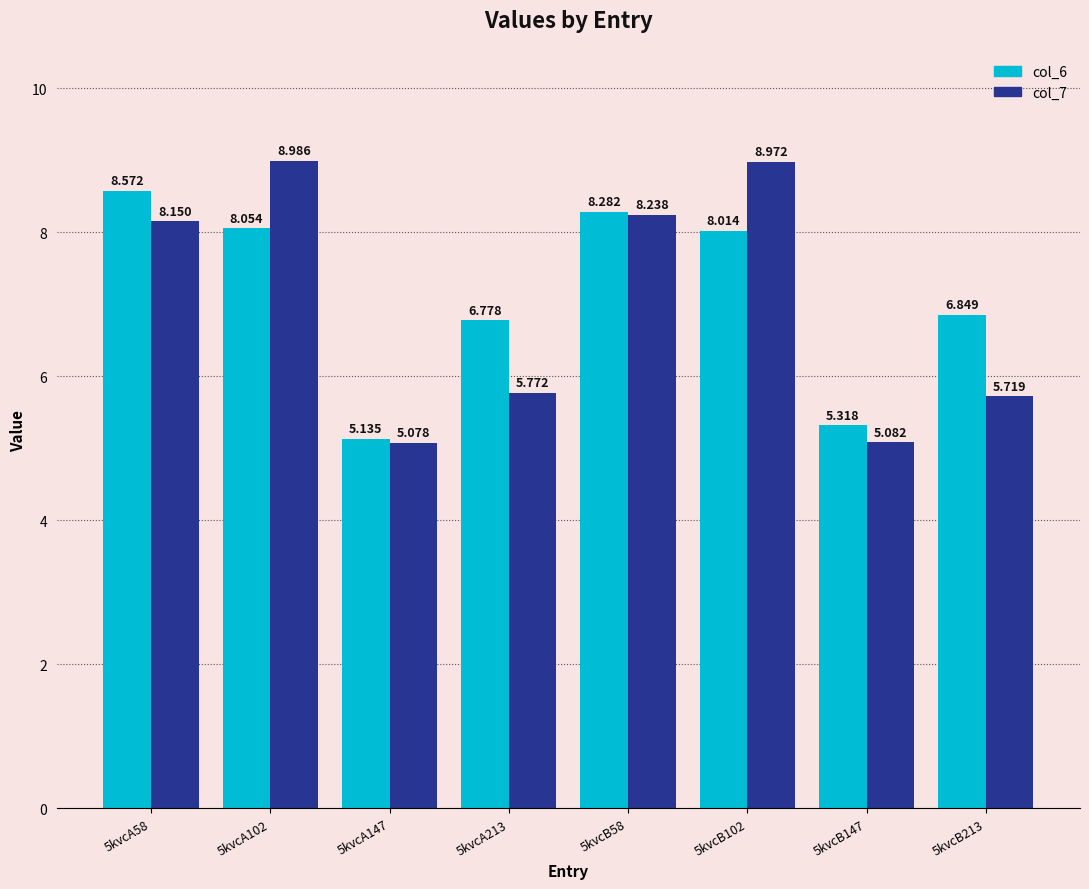

Reading right to left, what are all the values shown in this chart?

col_6: 6.8	5.3	8.0	8.3	6.8	5.1	8.1	8.6
col_7: 5.7	5.1	9.0	8.2	5.8	5.1	9.0	8.2